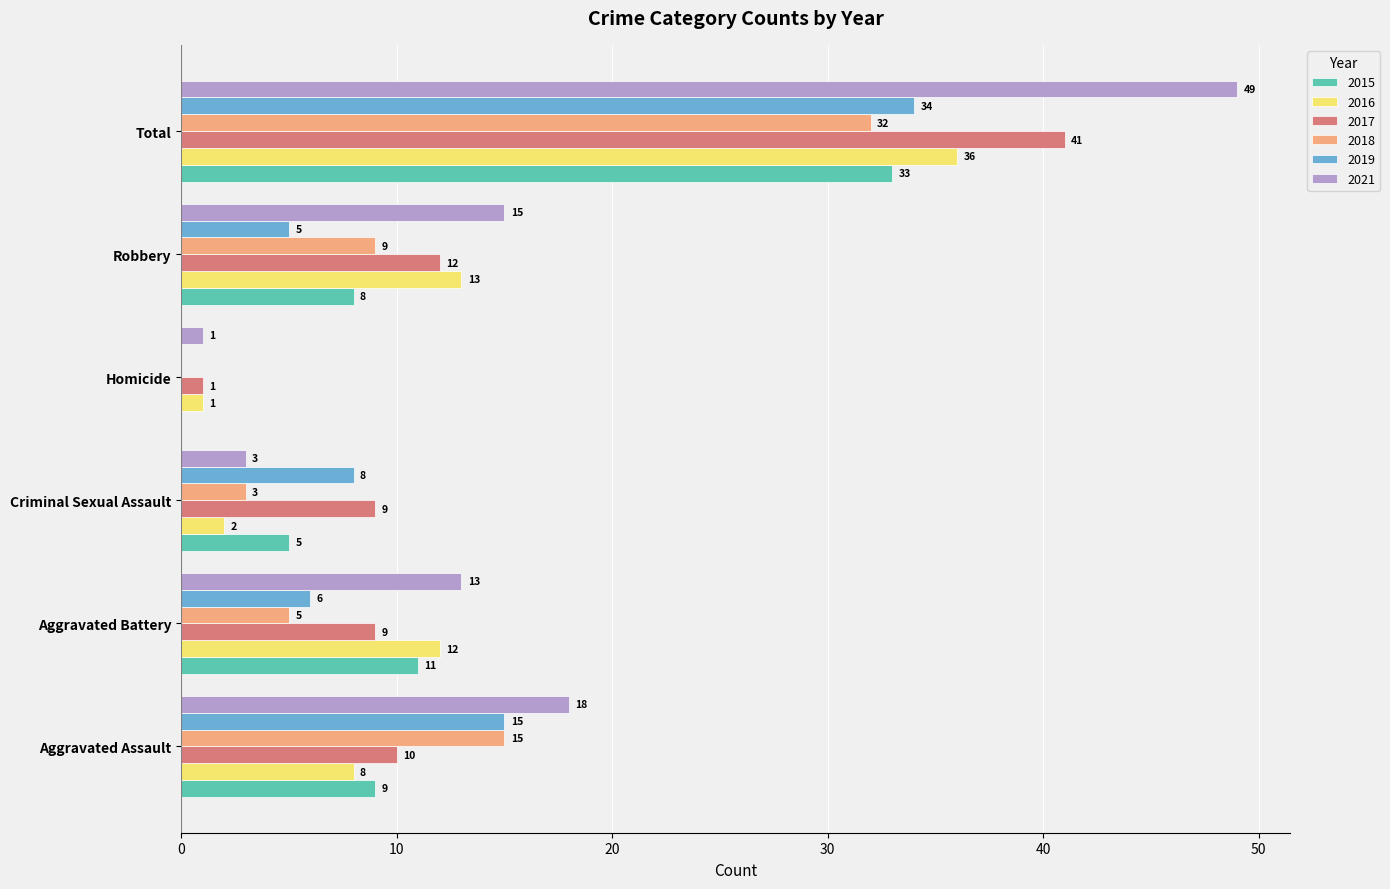

Which series has the largest total across all categories?

2021